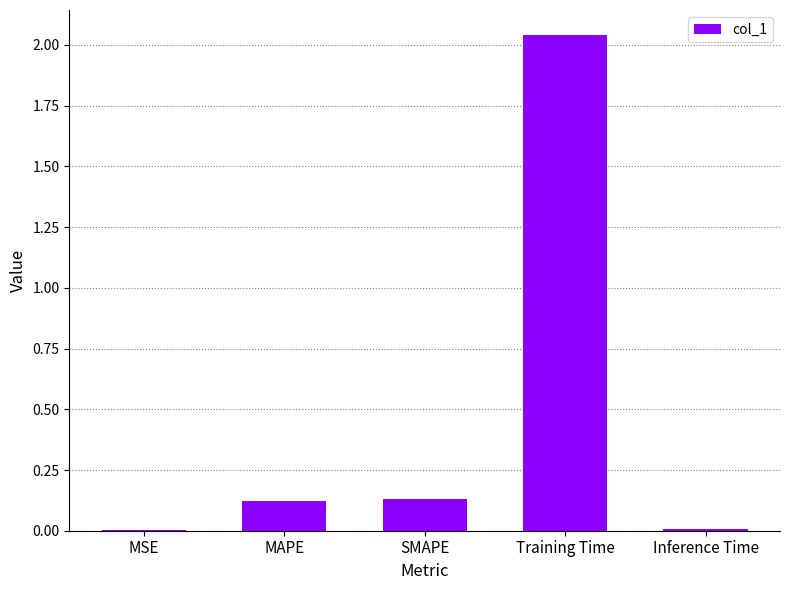

Between MSE and SMAPE, which is larger?

SMAPE